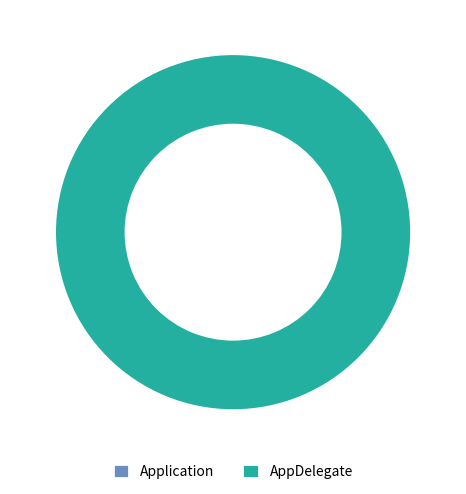

How many slices are in this pie chart?

2